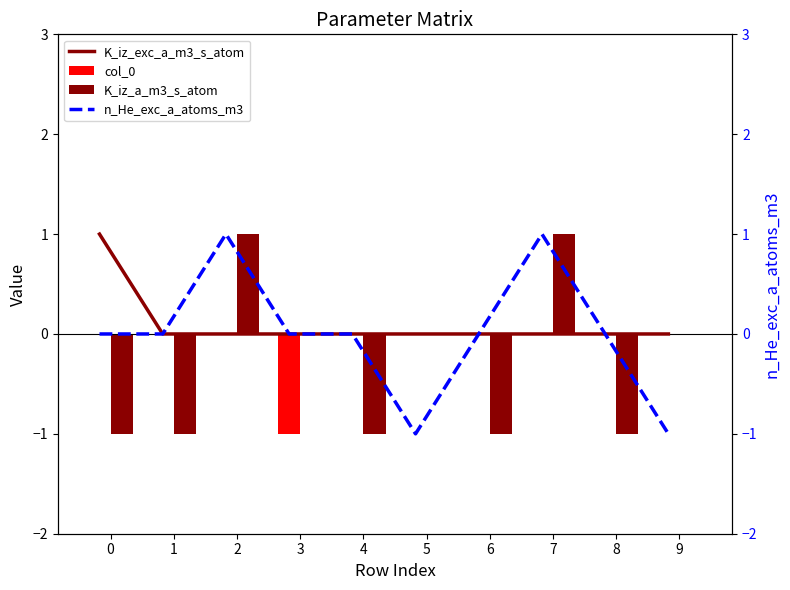

List the series in order of their overall mean, lowest first.

K_iz_a_m3_s_atom, col_0, n_He_exc_a_atoms_m3, K_iz_exc_a_m3_s_atom